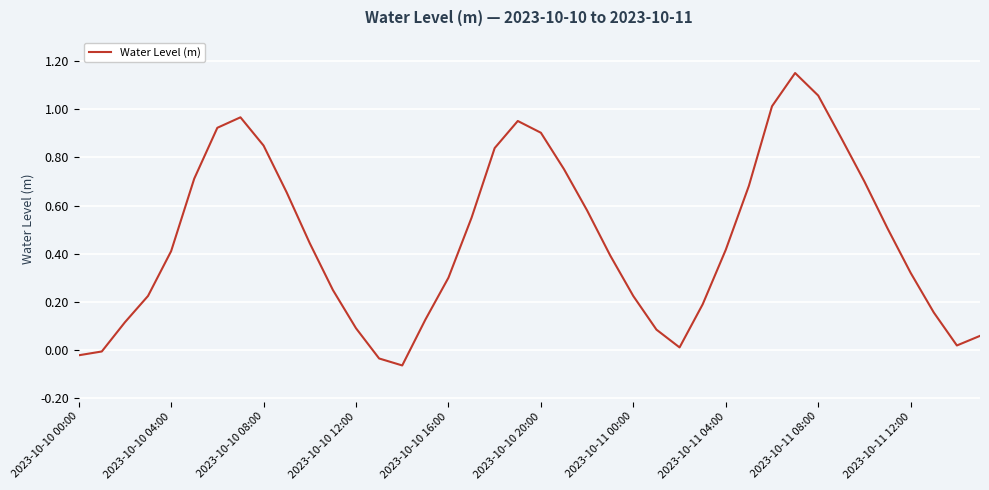

At which category does the data reach its first local valley?

14